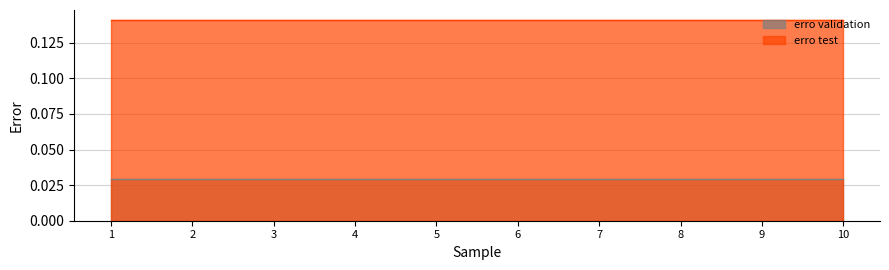

True or false: erro test and erro validation cross at least once.

False